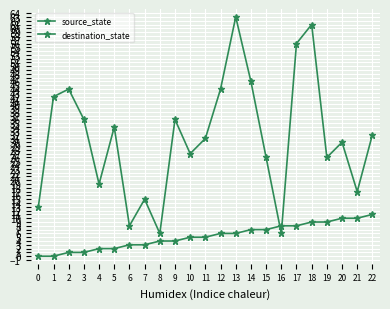

Is it true that destination_state equals 84 at 17?

False